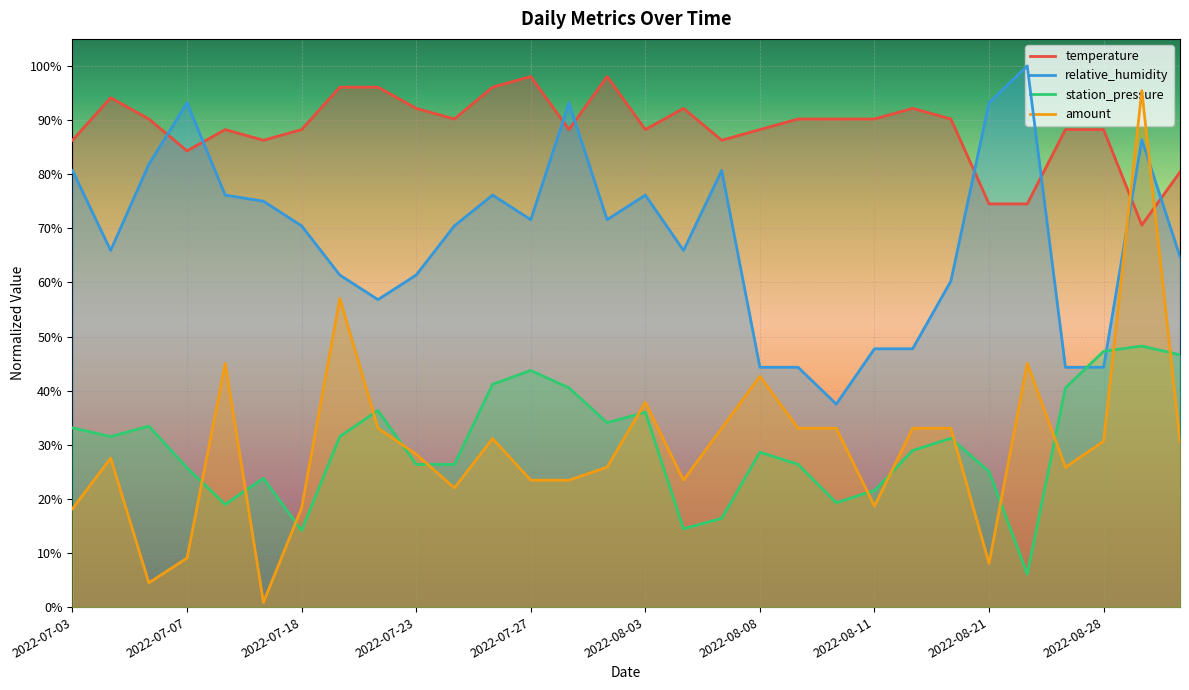

Reading right to left, what are all the values shown in this chart?

temperature: 0.8	0.7	0.9	0.9	0.7	0.7	0.9	0.9	0.9	0.9	0.9	0.9	0.9	0.9	0.9	1.0	0.9	1.0	1.0	0.9	0.9	1.0	1.0	0.9	0.9	0.9	0.8	0.9	0.9	0.9
relative_humidity: 0.6	0.9	0.4	0.4	1.0	0.9	0.6	0.5	0.5	0.4	0.4	0.4	0.8	0.7	0.8	0.7	0.9	0.7	0.8	0.7	0.6	0.6	0.6	0.7	0.8	0.8	0.9	0.8	0.7	0.8
station_pressure: 0.5	0.5	0.5	0.4	0.1	0.3	0.3	0.3	0.2	0.2	0.3	0.3	0.2	0.1	0.4	0.3	0.4	0.4	0.4	0.3	0.3	0.4	0.3	0.1	0.2	0.2	0.3	0.3	0.3	0.3
amount: 0.3	1.0	0.3	0.3	0.5	0.1	0.3	0.3	0.2	0.3	0.3	0.4	0.3	0.2	0.4	0.3	0.2	0.2	0.3	0.2	0.3	0.3	0.6	0.2	0.0	0.5	0.1	0.0	0.3	0.2